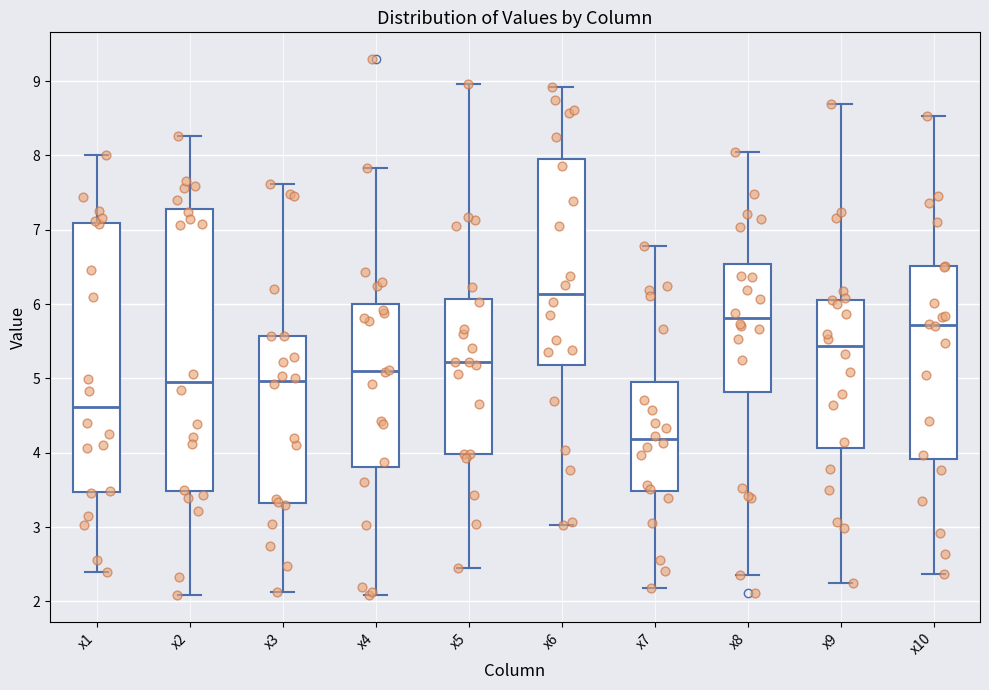

Where does the median line of the box for x6 sit on the y-axis? The values are not printed on the chart, so give them approximately, as read against the axis.

6.1